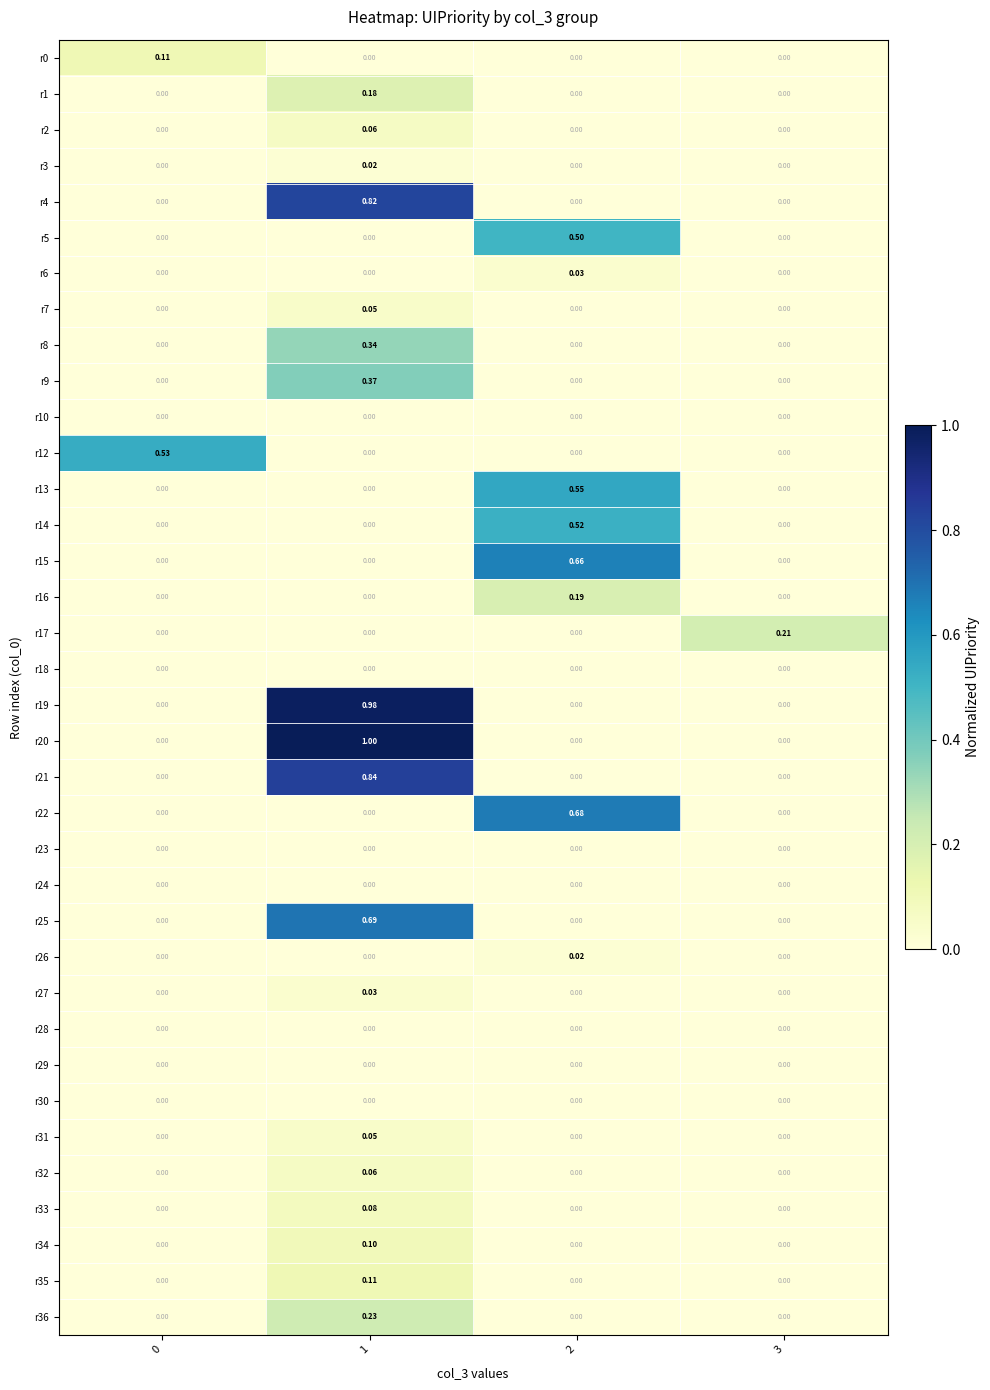

How many series are shown in this chart?

36